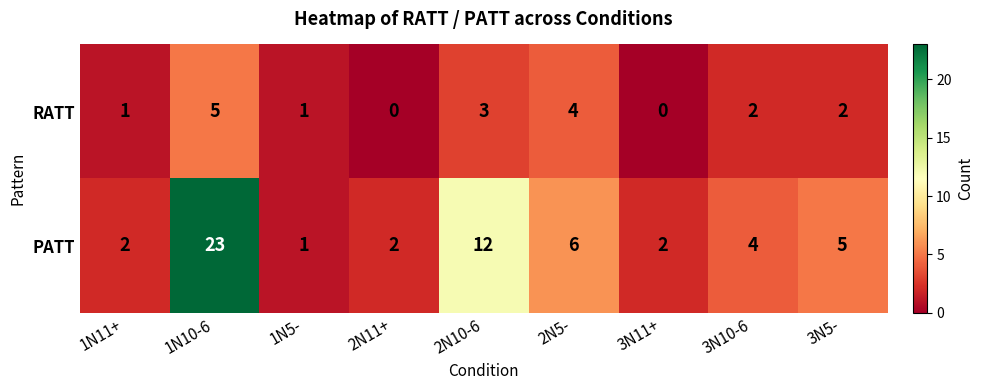

Count the RATT values in the range 1 to 3.

5